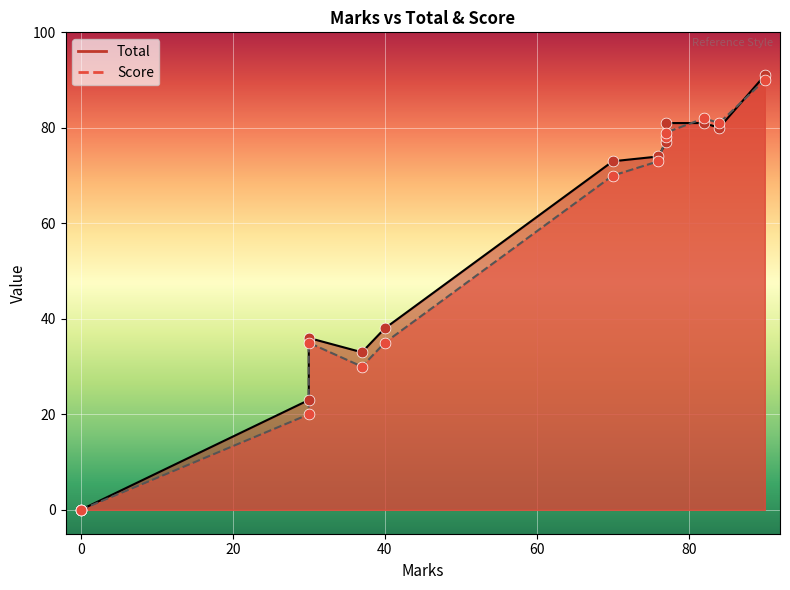

Which series has the largest Y range (max minus min)?

Total